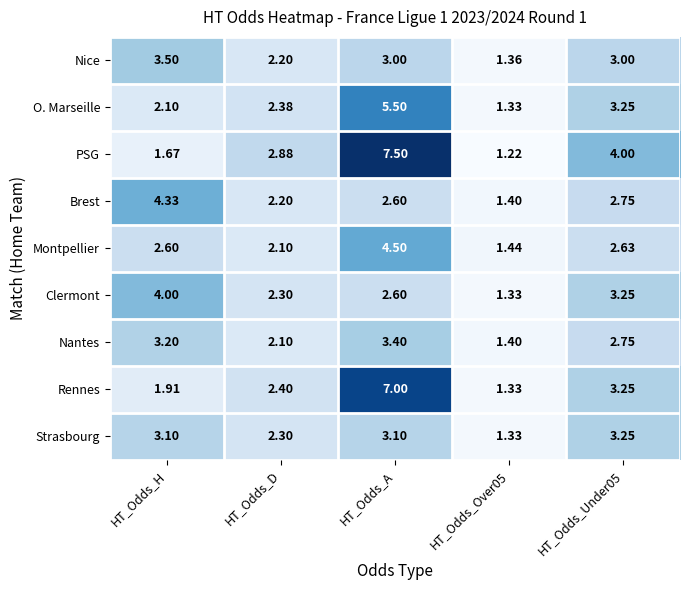

At which category is the sum across all series the highest?

HT_Odds_A